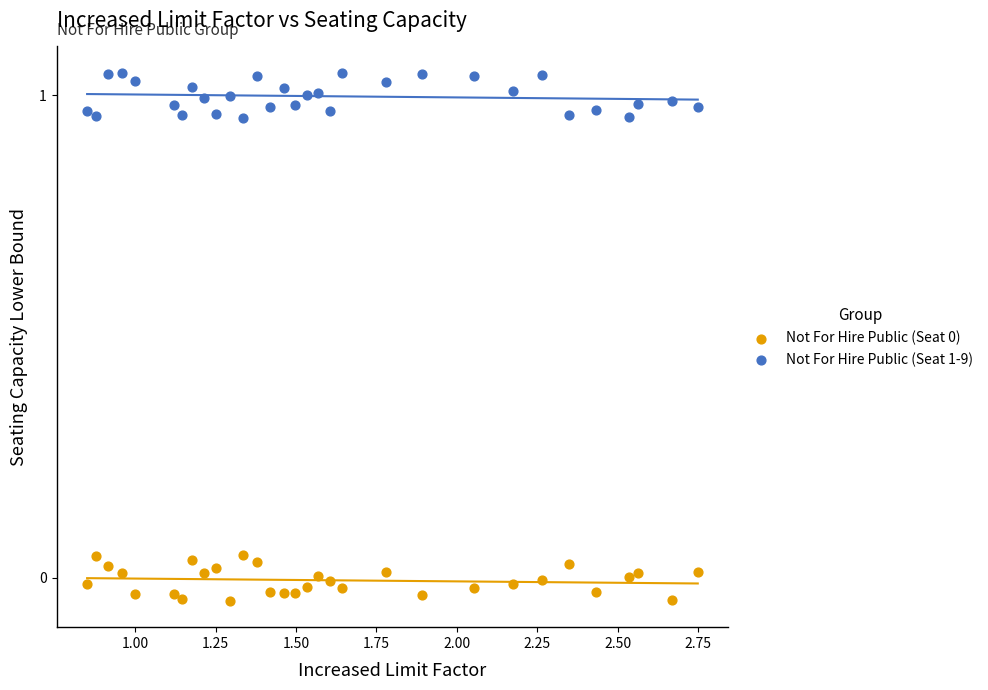

Across all data points, what is the range of X values (max minus min)?

1.9